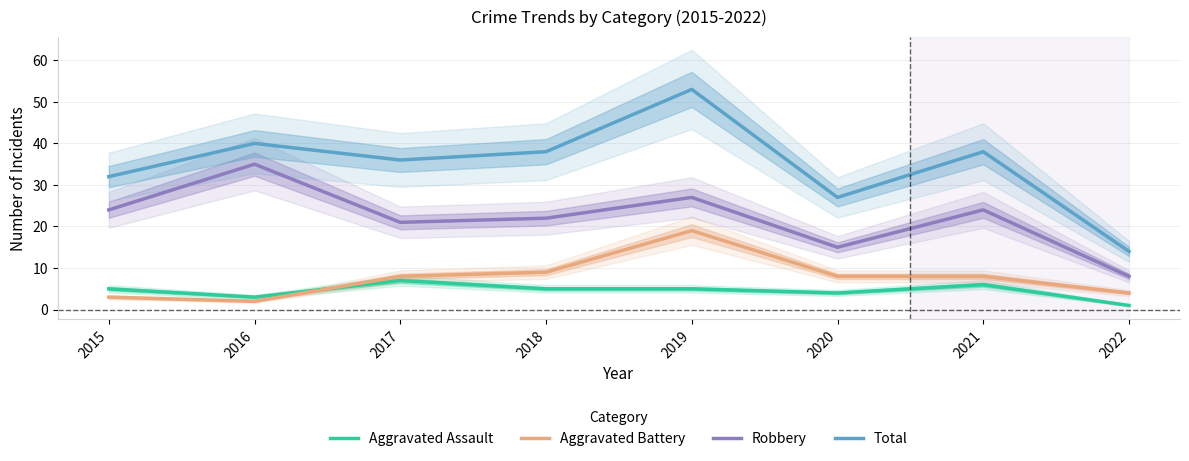

Reading right to left, what are all the values shown in this chart?

Aggravated Assault: 1	6	4	5	5	7	3	5
Aggravated Battery: 4	8	8	19	9	8	2	3
Robbery: 8	24	15	27	22	21	35	24
Total: 14	38	27	53	38	36	40	32